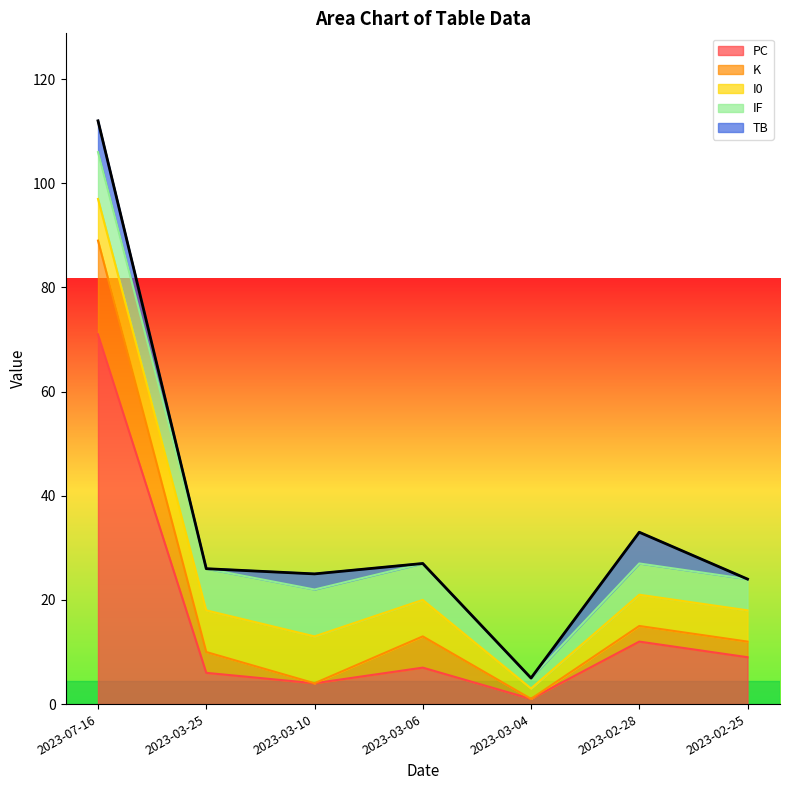

Where does the IF series first go above 7?

2023-07-16